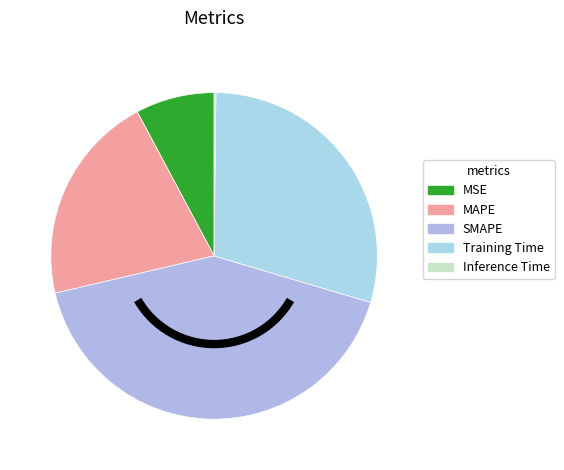

Count the number of slices in the pie.

5